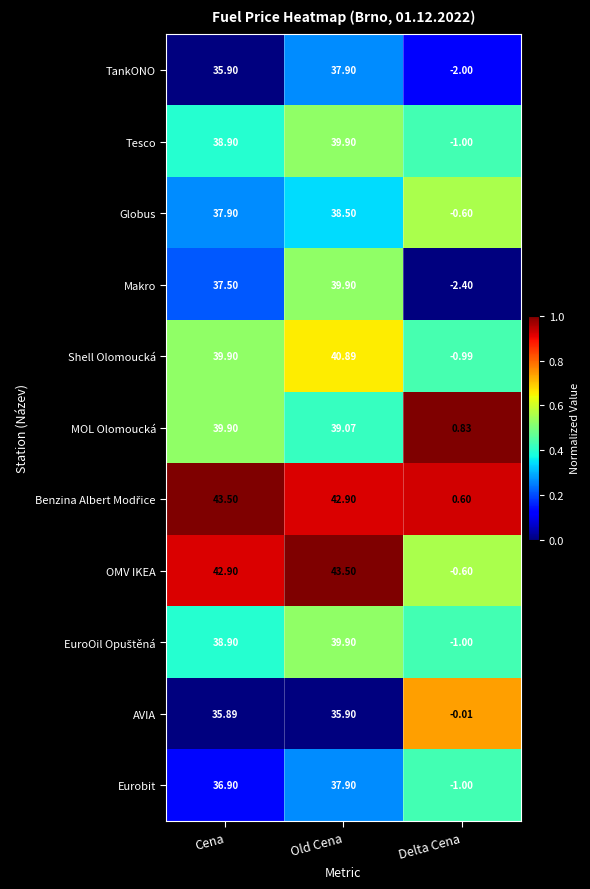

At which label does Globus first exceed 37?

Cena